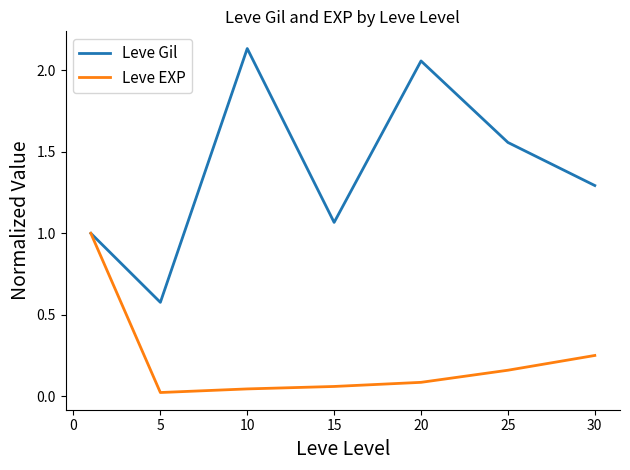

What is the highest value of the Leve EXP series?

1.0